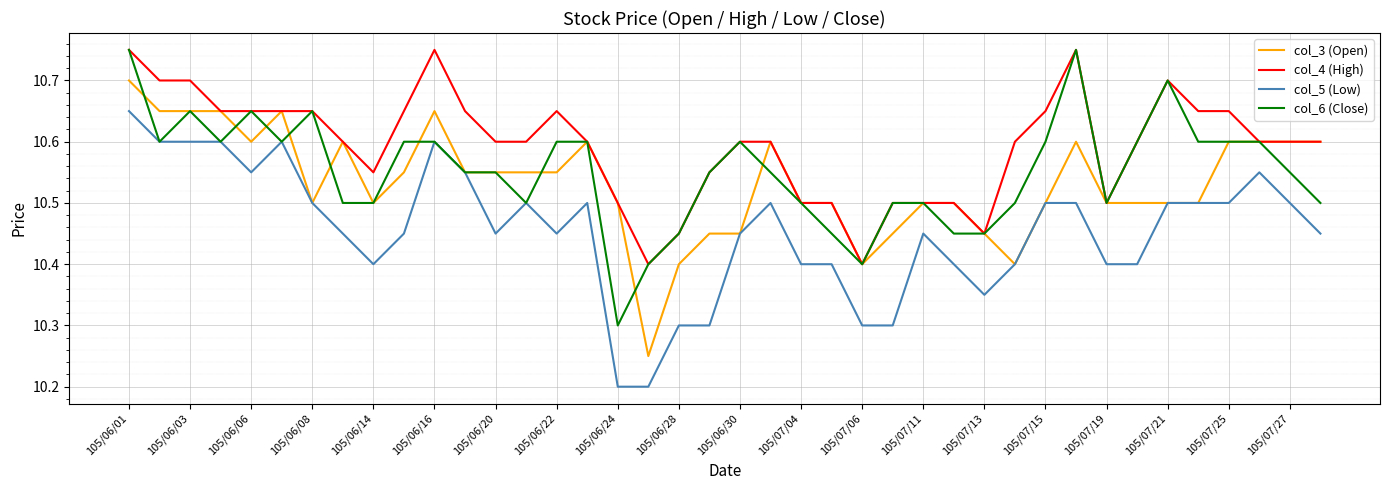

Which series has the largest total across all categories?

col_4 (High)